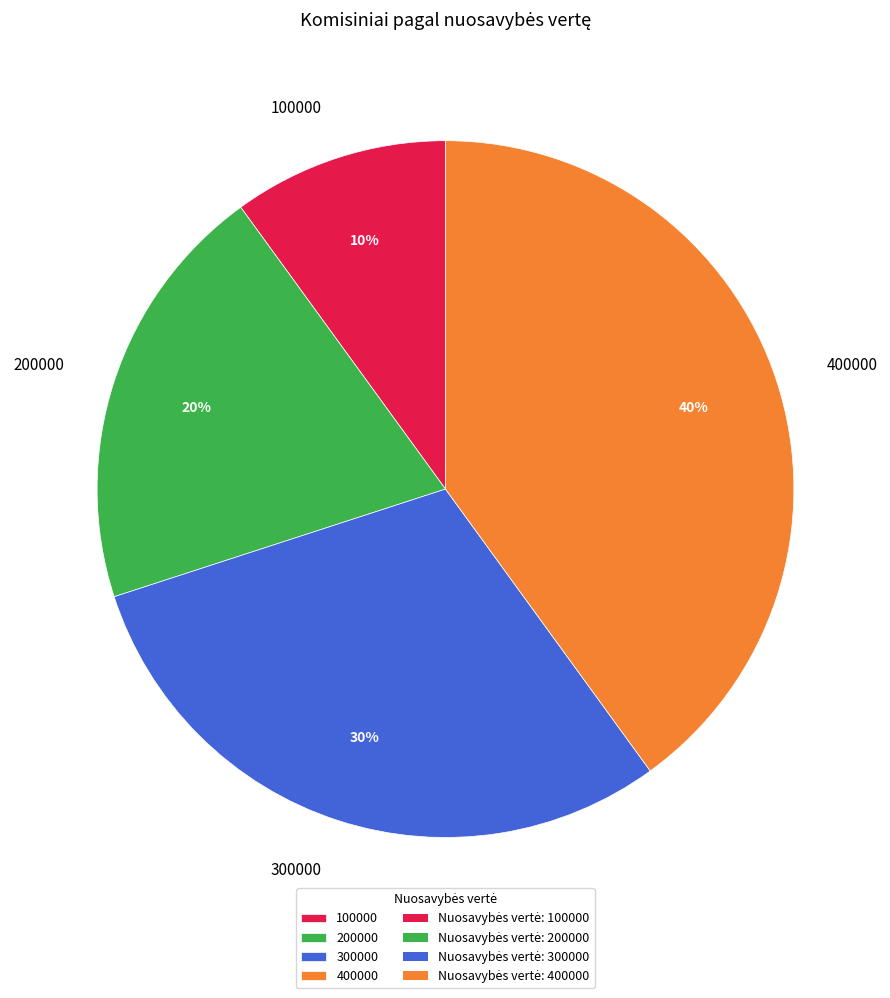

Rank the categories by value from lowest to highest.

100000, 200000, 300000, 400000